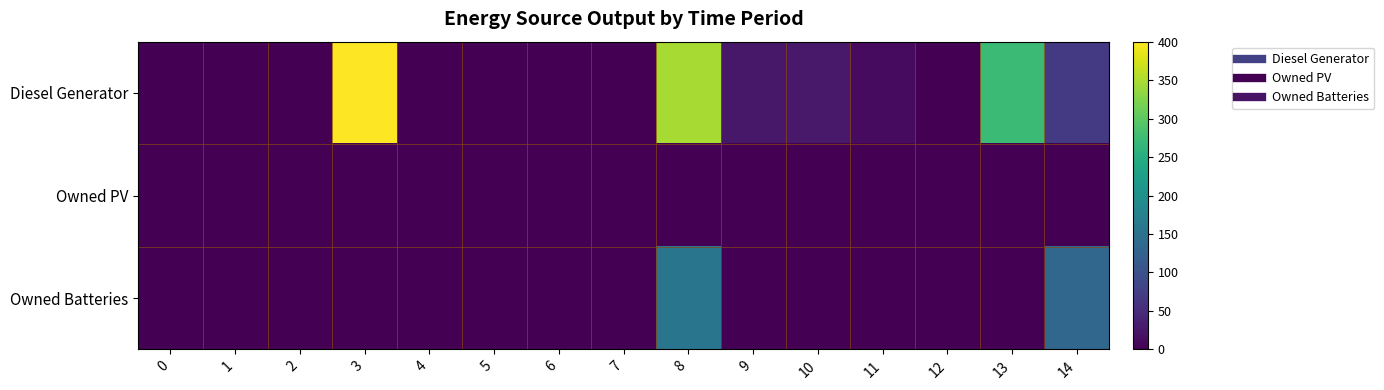

Reading left to right, list all the values displayed in this chart.

Diesel Generator: 0=0	1=0	2=0	3=400	4=0	5=0	6=0	7=0	8=347	9=26	10=28	11=12	12=0	13=273	14=68
Owned PV: 0=0	1=0	2=0	3=0	4=0	5=0	6=0	7=0	8=0	9=0	10=0	11=0	12=0	13=0	14=0
Owned Batteries: 0=0	1=0	2=0	3=0	4=0	5=0	6=0	7=0	8=155	9=0	10=0	11=0	12=0	13=0	14=132